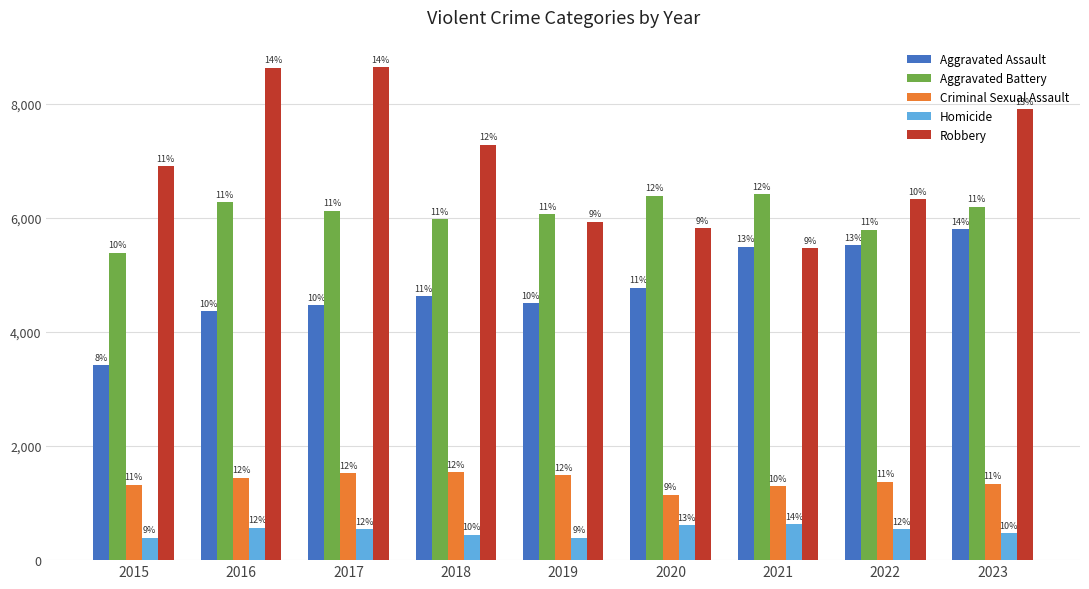

What are all the series names shown in the legend?

Aggravated Assault, Aggravated Battery, Criminal Sexual Assault, Homicide, Robbery